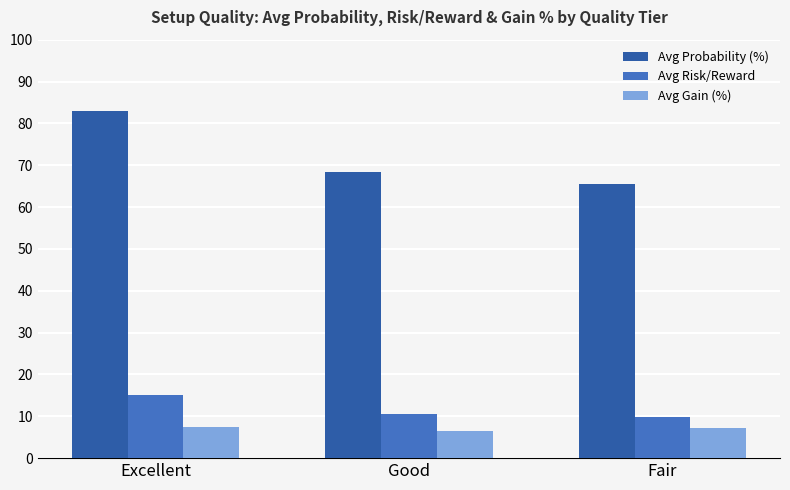

What are all the series names shown in the legend?

Avg Probability (%), Avg Risk/Reward, Avg Gain (%)